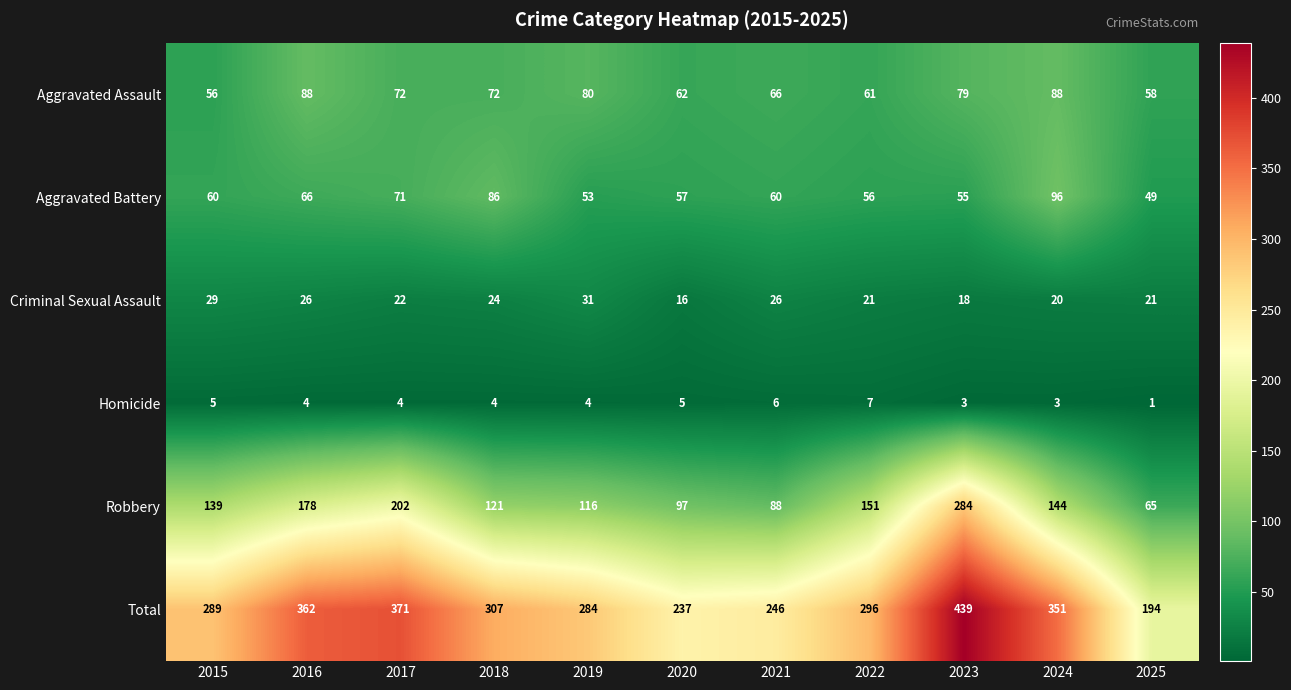

Count the number of data series in this chart.

6